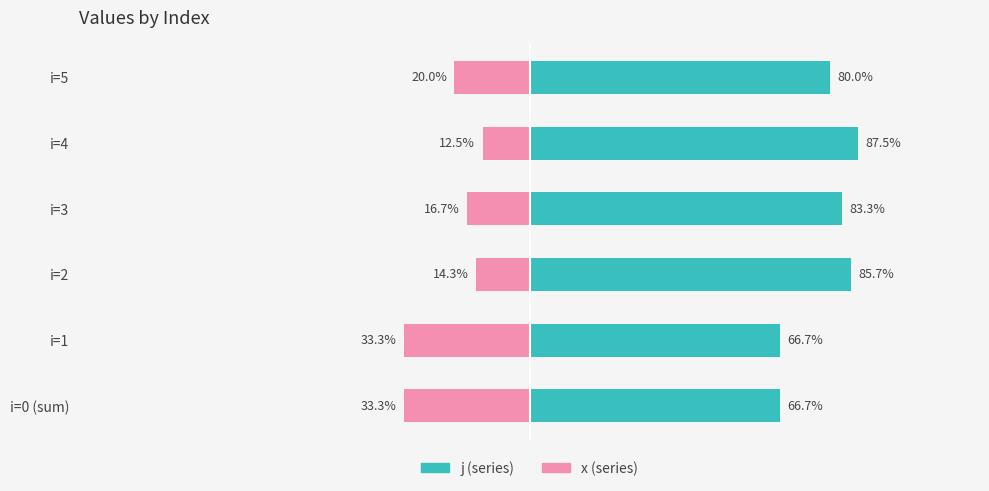

Where does the x series first go above -16?

i=2